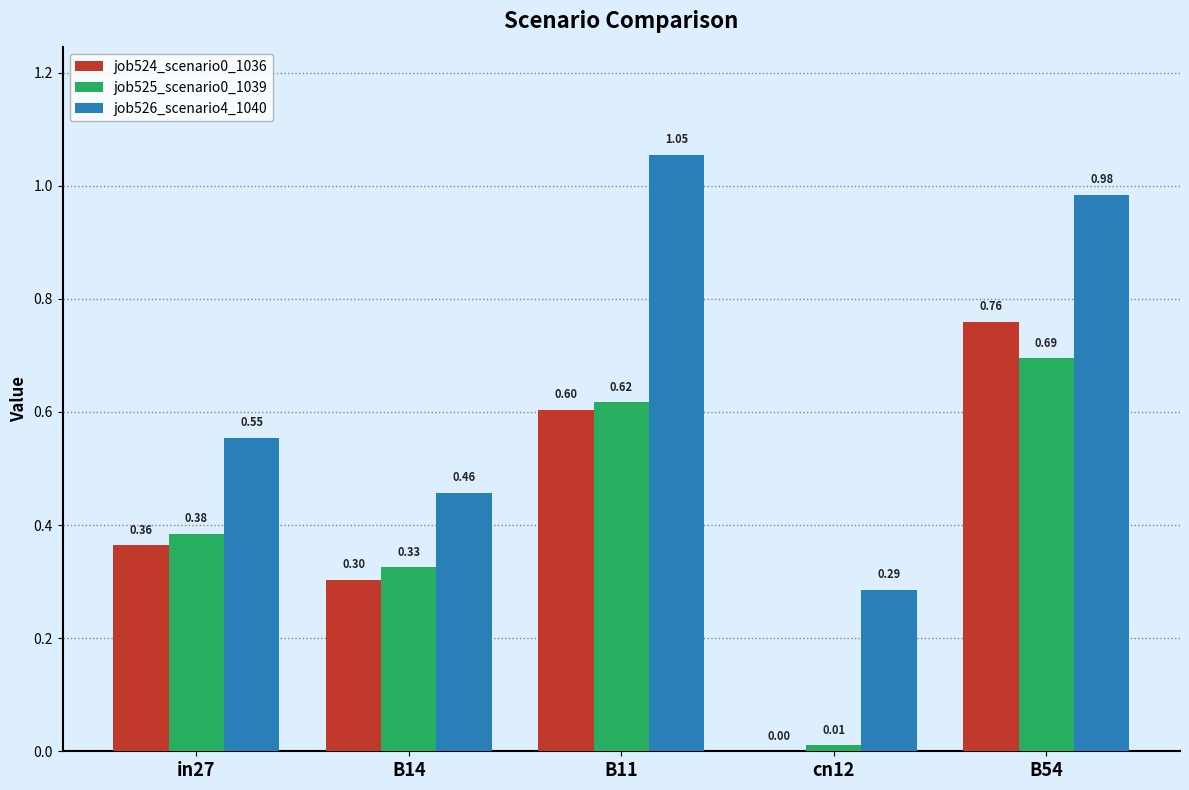

Which series has the largest total across all categories?

job526_scenario4_1040